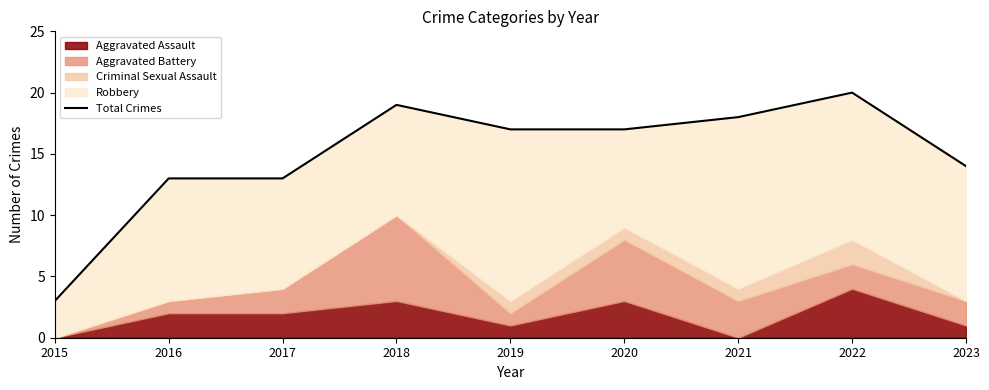

At which category does the chart reach its minimum across all series?

2015